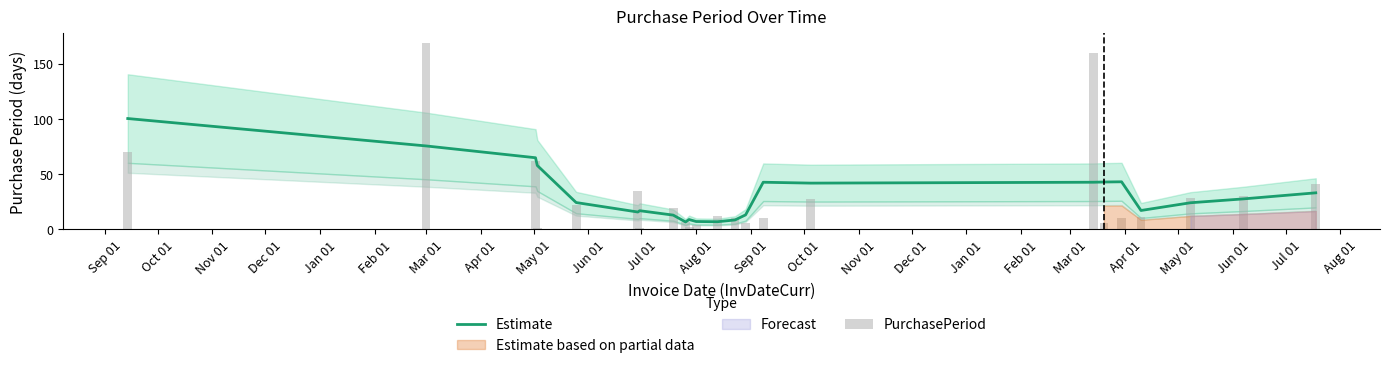

What is the minimum value for Estimate?

6.6